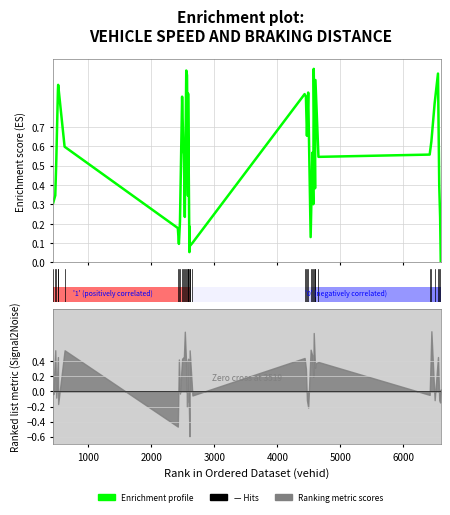

How many interior local peaks (higher than both neighbors) does the data have?

11